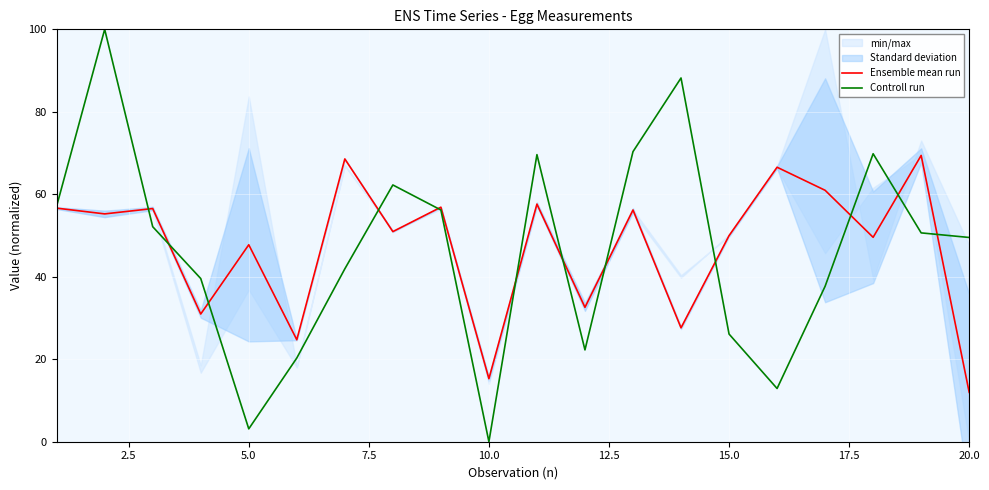

True or false: Ensemble mean run has more than 1 points higher than both neighbors.

True